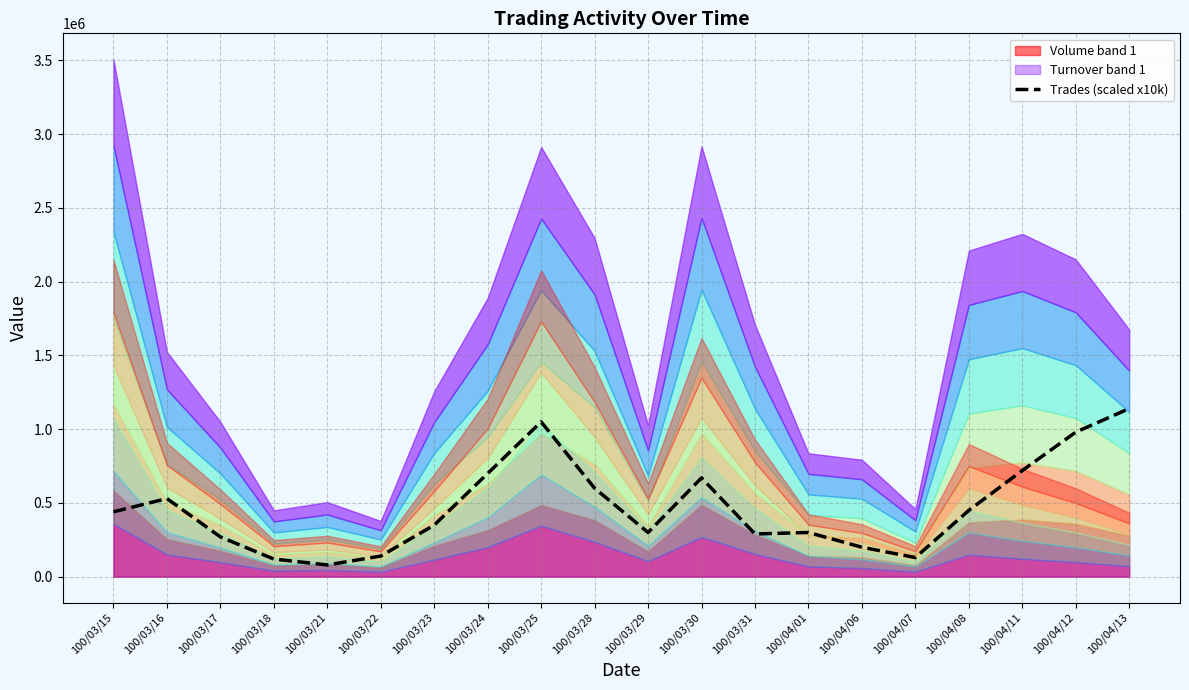

Count the number of categories in the chart.

20